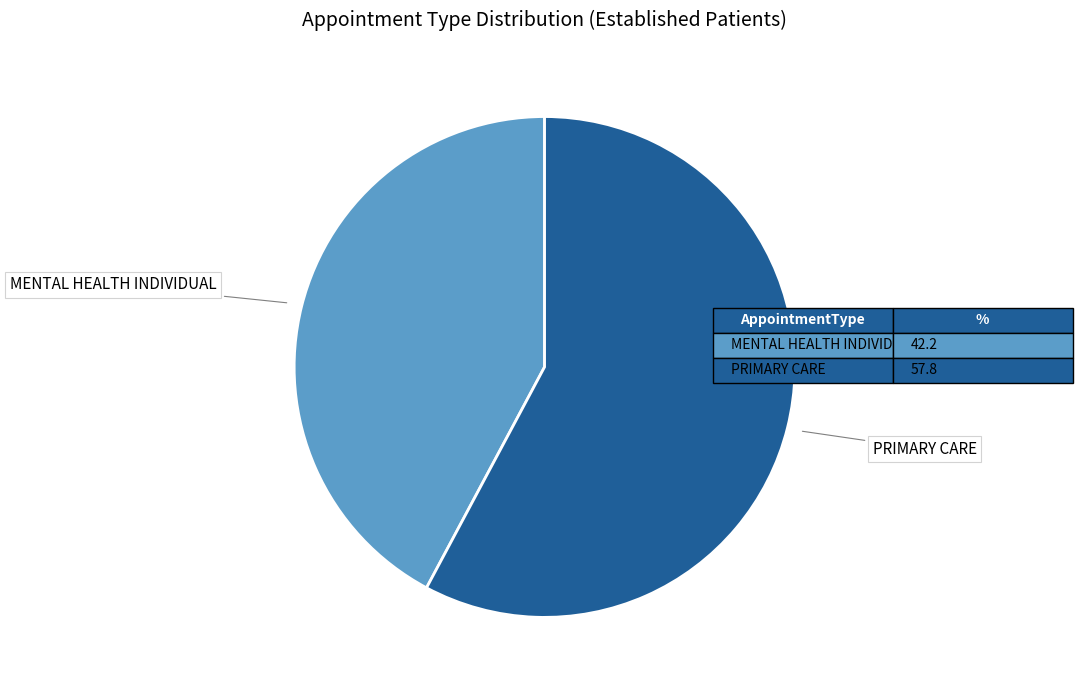

How many segments does this pie chart have?

2